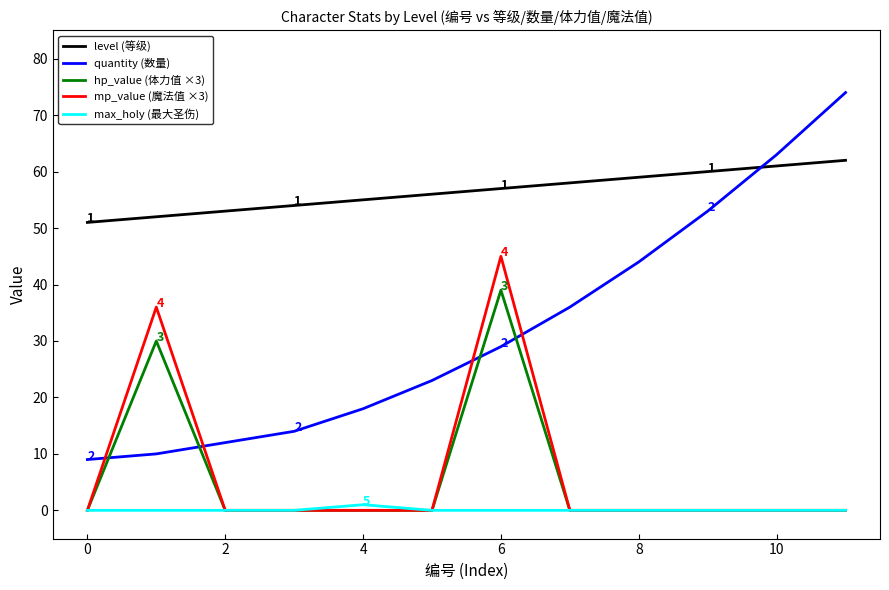

Does the chart have visible grid lines?

No